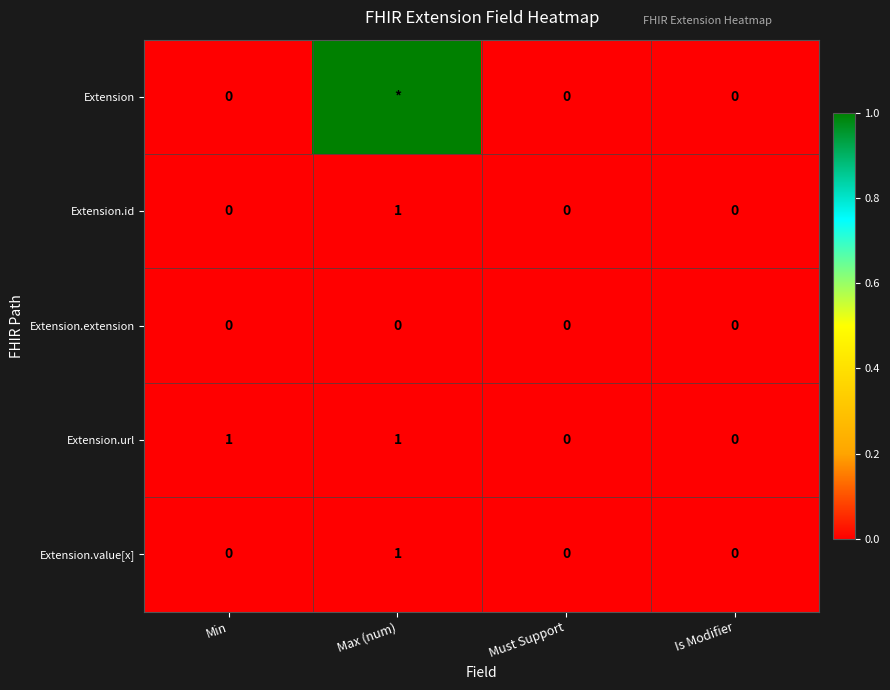

What is the sum of all Extension.value[x] values?

1.0